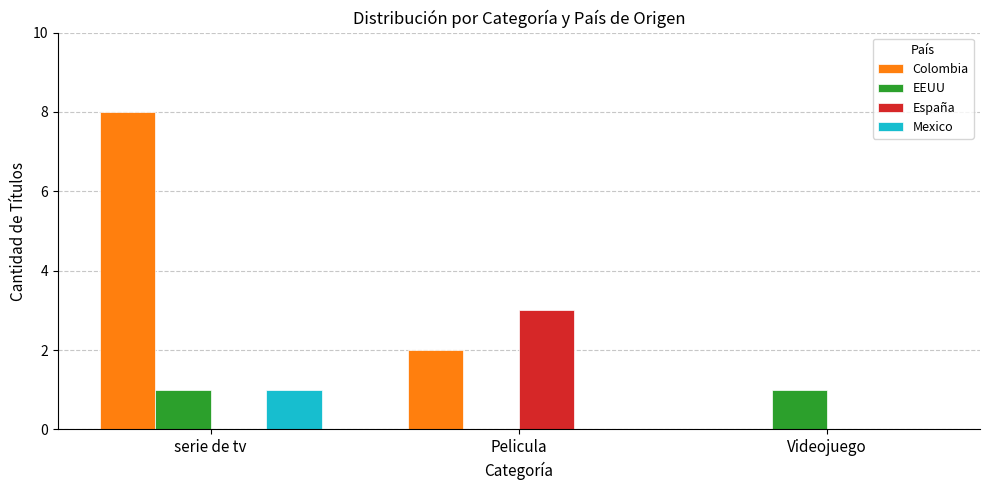

Which series changed the most between Pelicula and Videojuego?

España